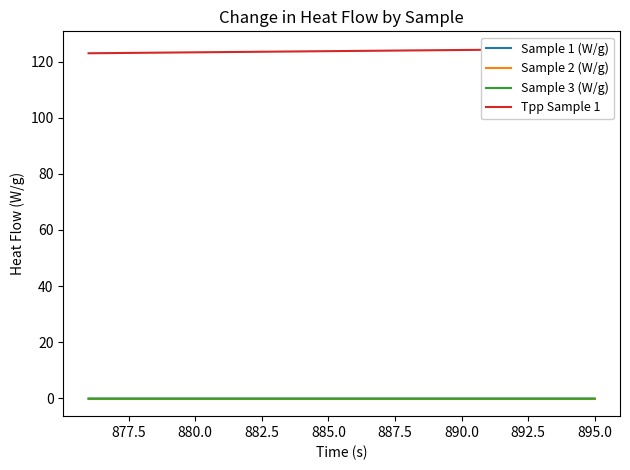

True or false: Sample 2 (W/g) and Sample 1 (W/g) intersect in this chart.

False